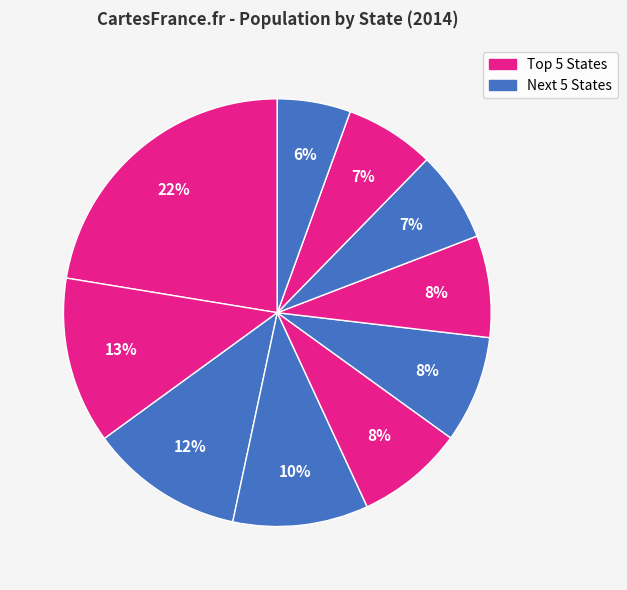

How many slices are in this pie chart?

10